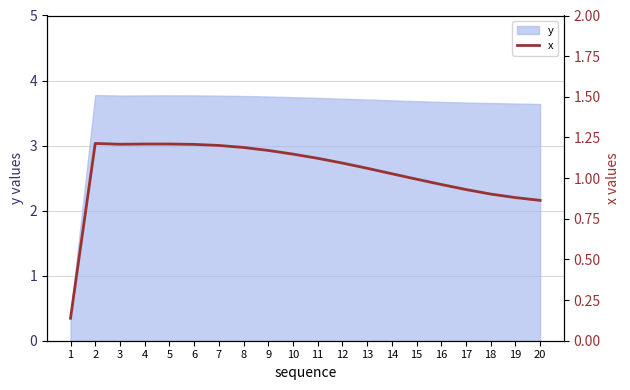

Reading left to right, transcribe all the data shown in this chart.

1=0.1	2=1.2	3=1.2	4=1.2	5=1.2	6=1.2	7=1.2	8=1.2	9=1.2	10=1.1	11=1.1	12=1.1	13=1.1	14=1.0	15=1.0	16=1.0	17=0.9	18=0.9	19=0.9	20=0.9